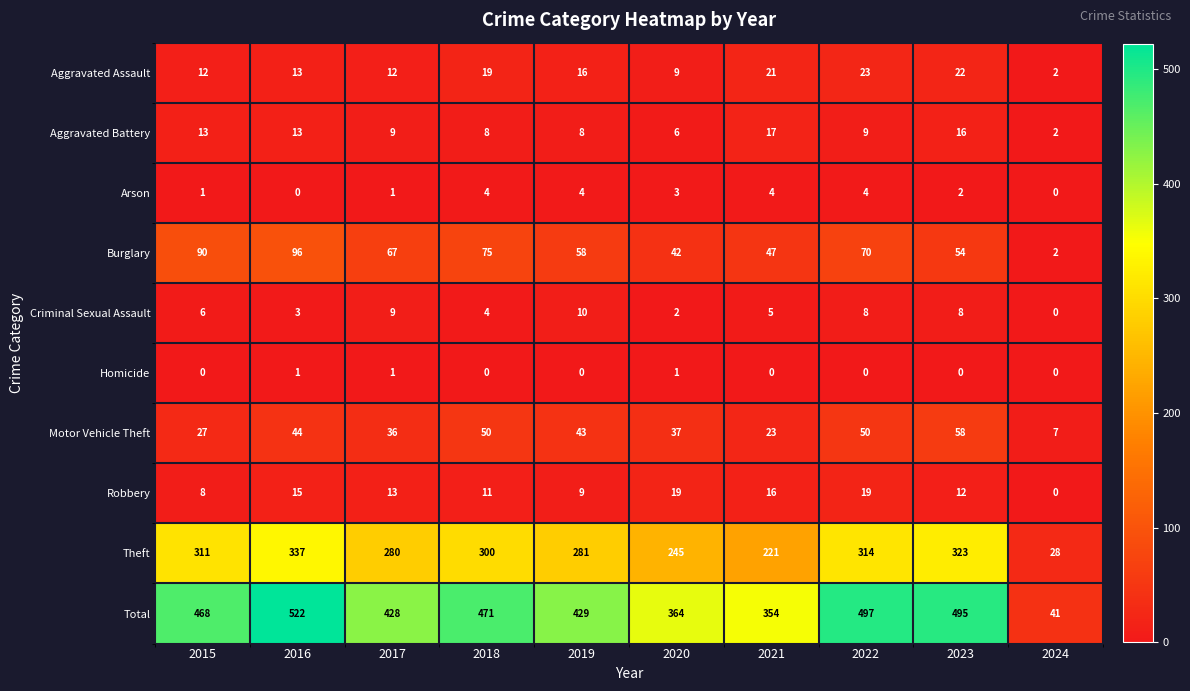

What is the total value across all series at 2023?

990